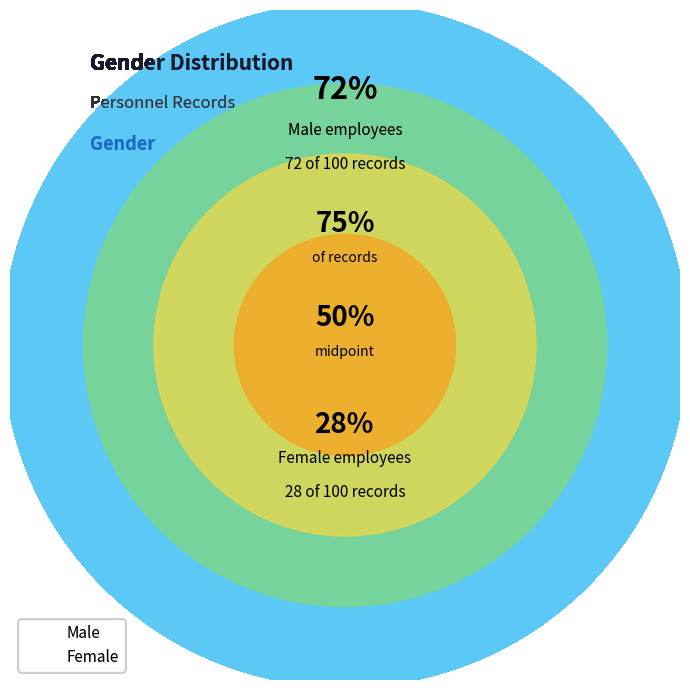

To the nearest percent, what is the difference between the largest and smallest slice percentages?

44%